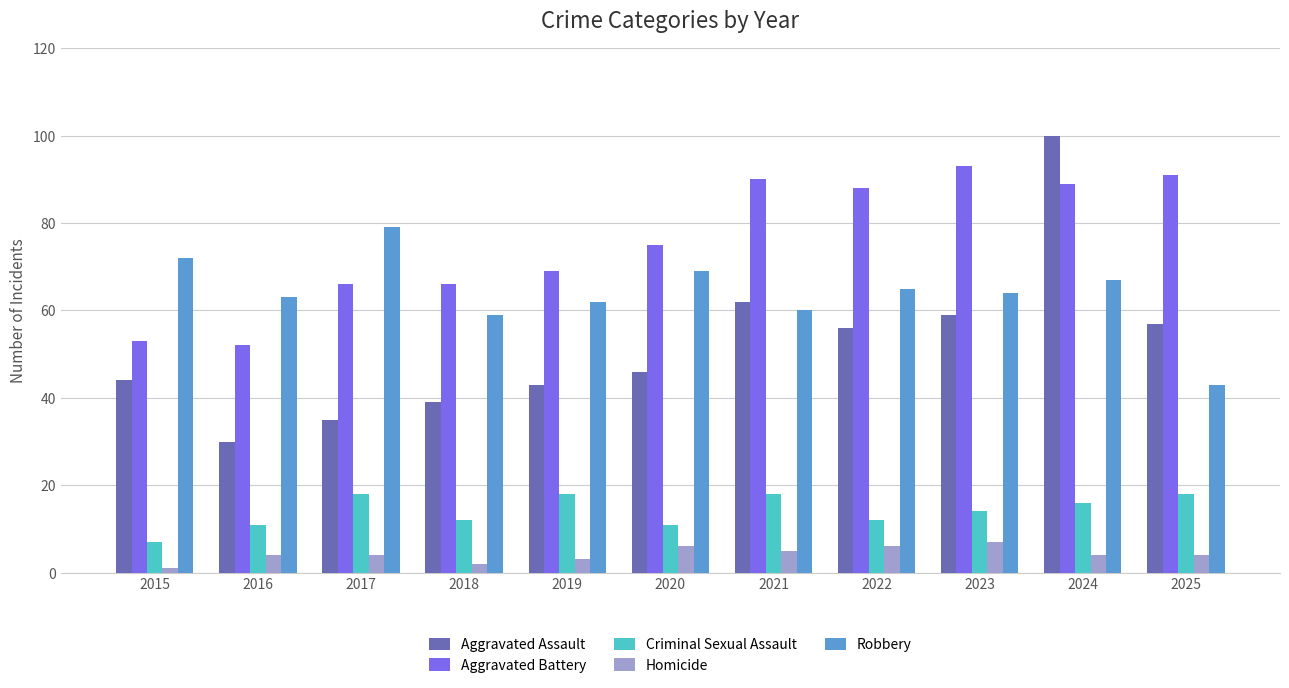

How many series are shown in this chart?

5